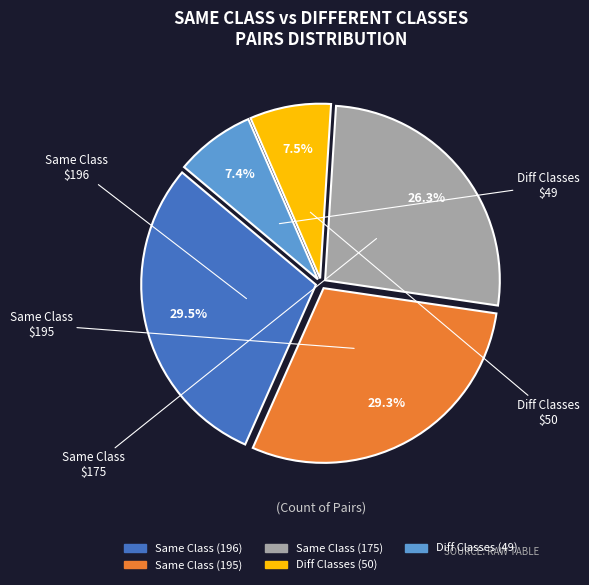

Does any single category account for the majority?

No